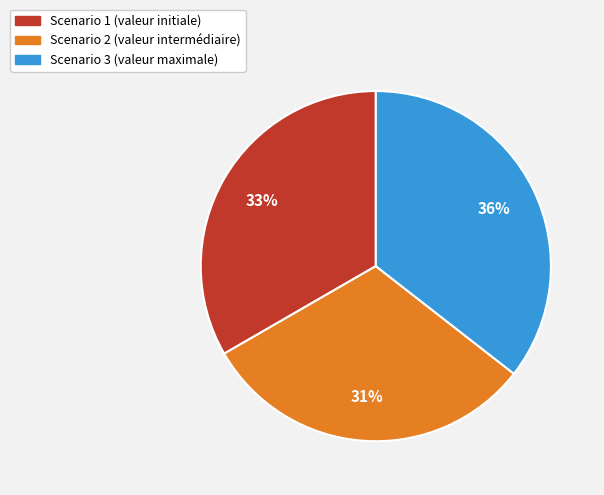

How many slices are in this pie chart?

3